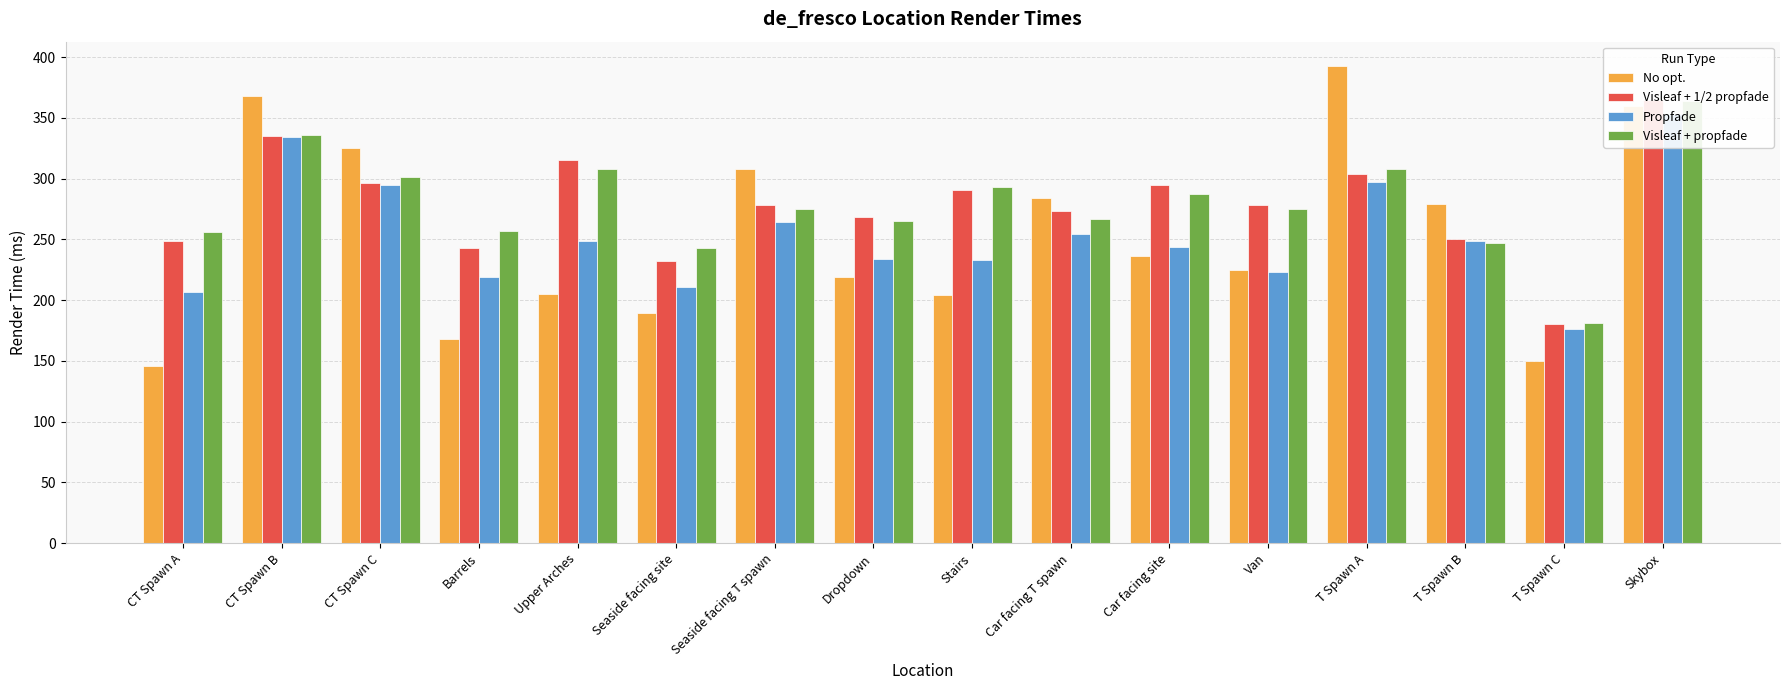

Is it true that No opt. equals 226 at Barrels?

False